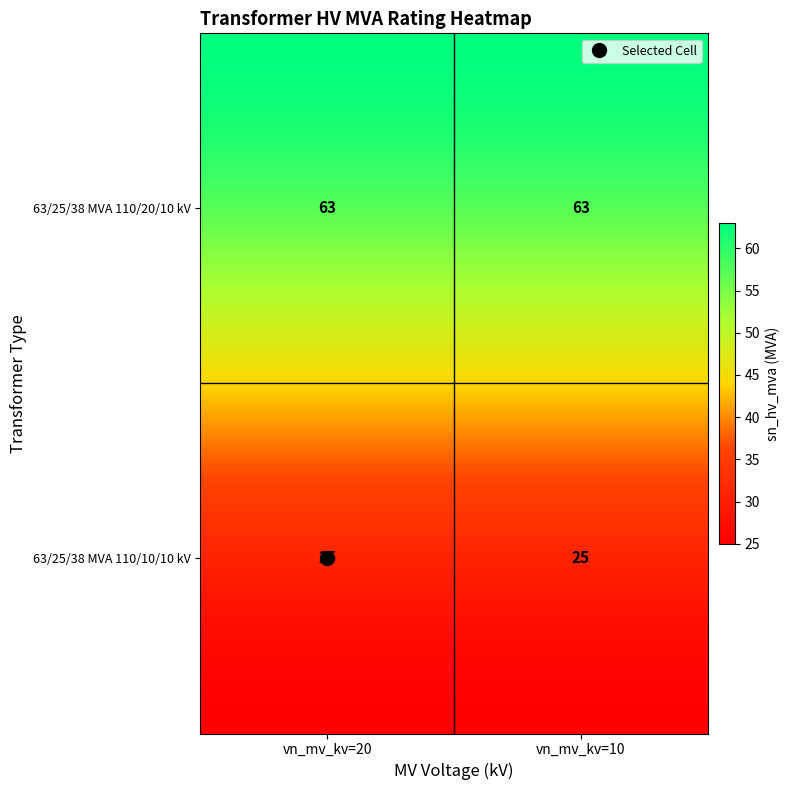

Is the value of 63/25/38 MVA 110/10/10 kV at 63/25/38 MVA 110/20/10 kV greater than the value of 63/25/38 MVA 110/20/10 kV at 63/25/38 MVA 110/10/10 kV?

No